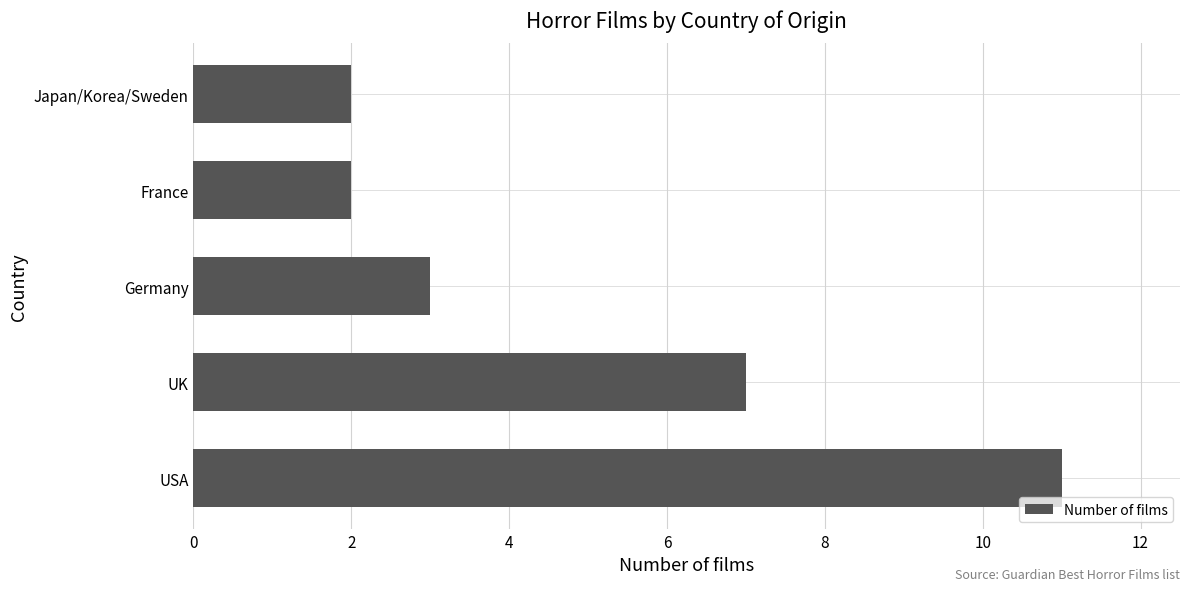

Between Germany and France, which is larger?

Germany